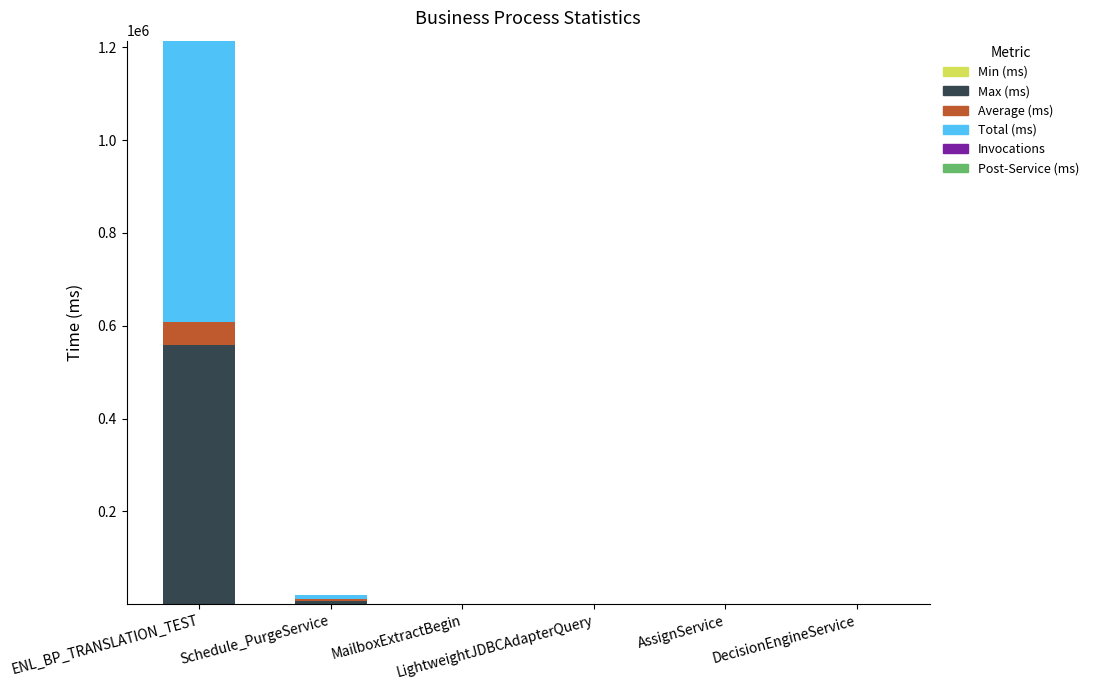

Are the bars grouped side by side (vs. stacked)?

No